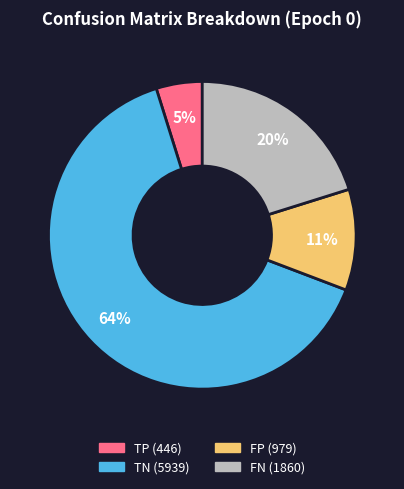

To the nearest percent, what is the average slice percentage?

25%